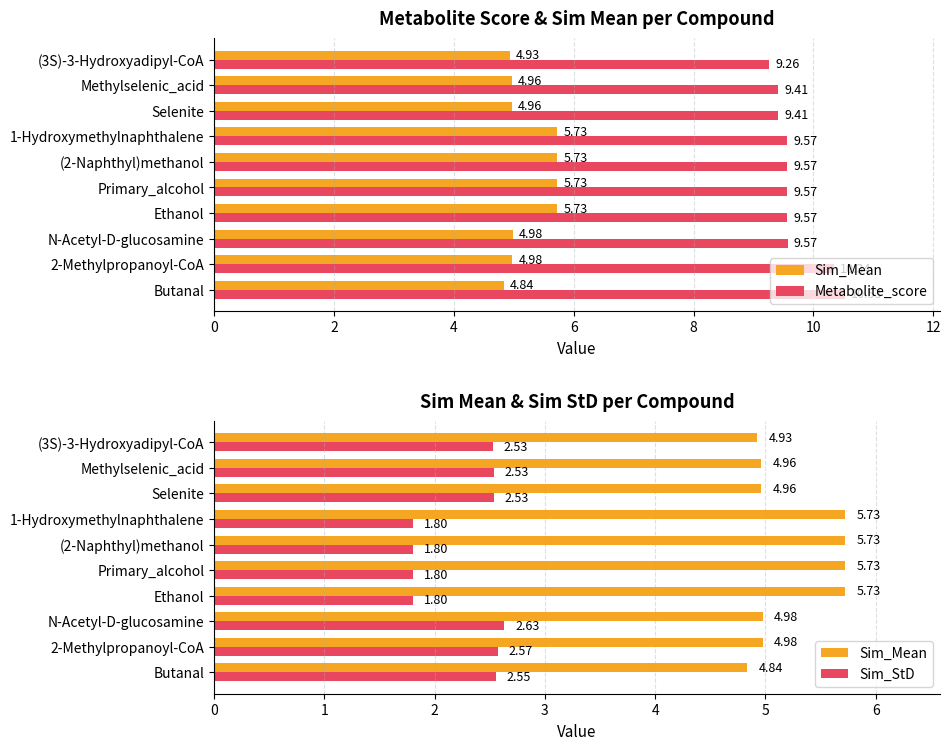

Which series has the widest spread of values?

Metabolite_score